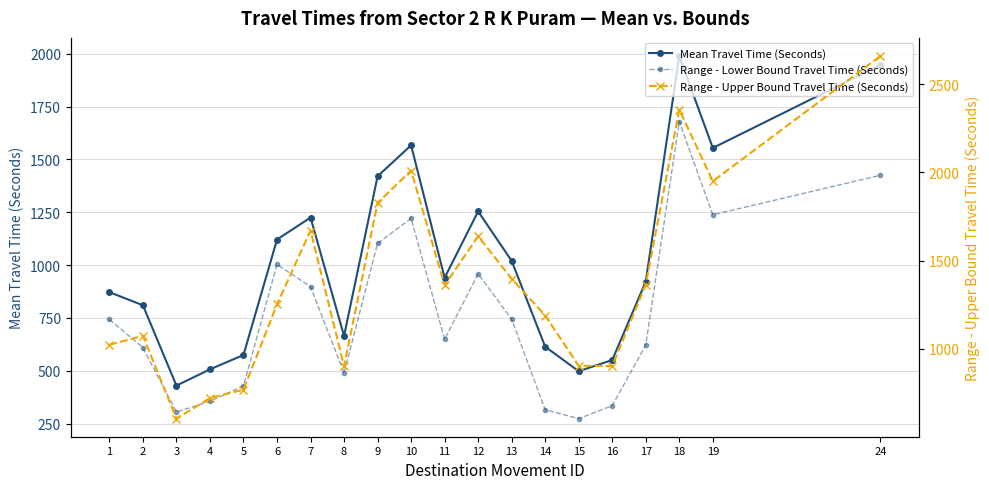

At which label does Range - Upper Bound Travel Time (Seconds) first exceed 1361?

7